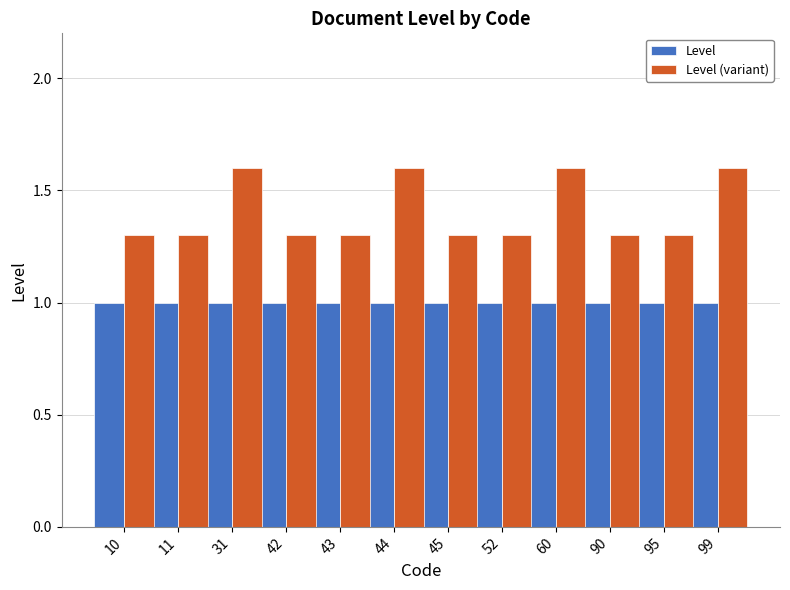

Read the Level value at 42.

1.0